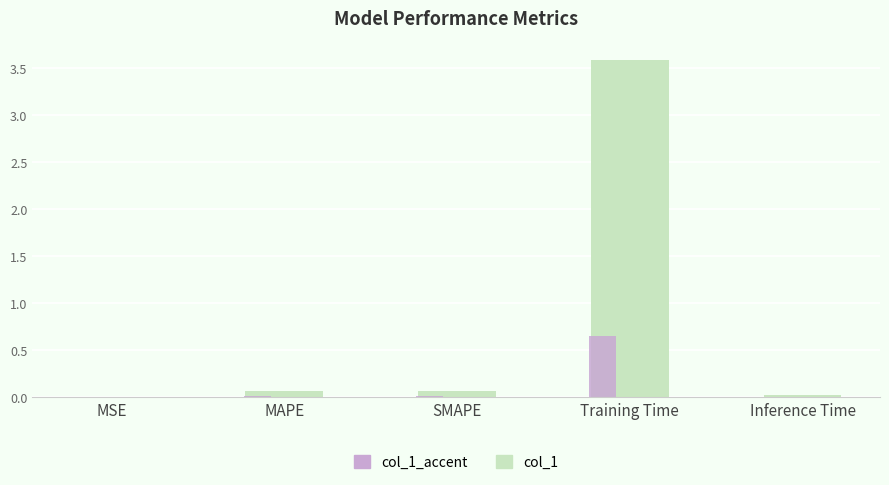

At which category is the sum across all series the highest?

Training Time